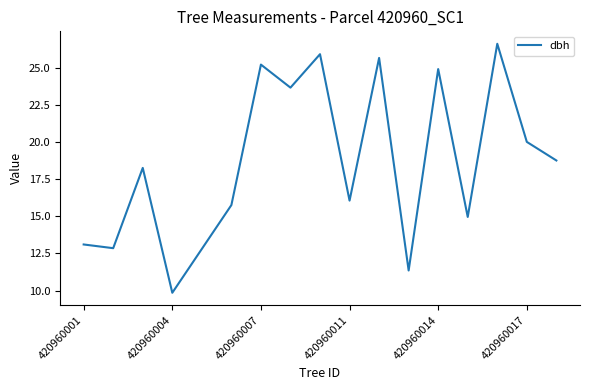

What is the maximum value shown in the chart?

26.6